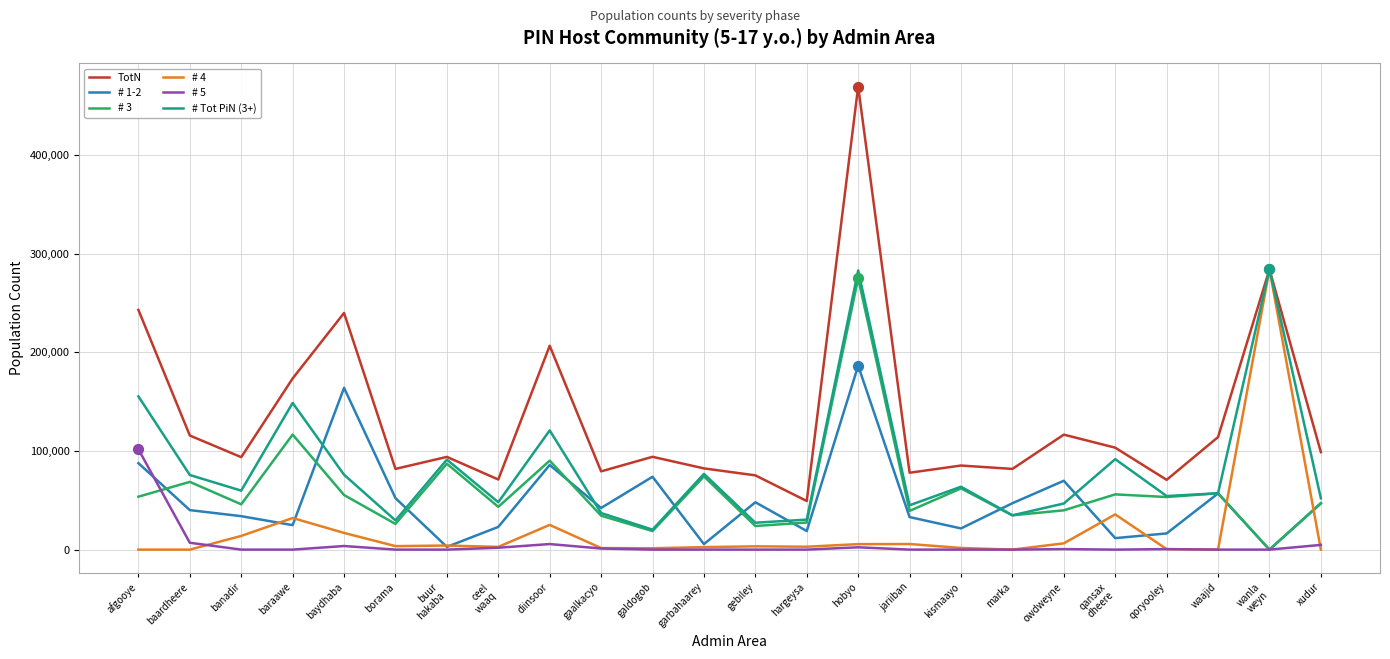

Which series has the largest total across all categories?

TotN